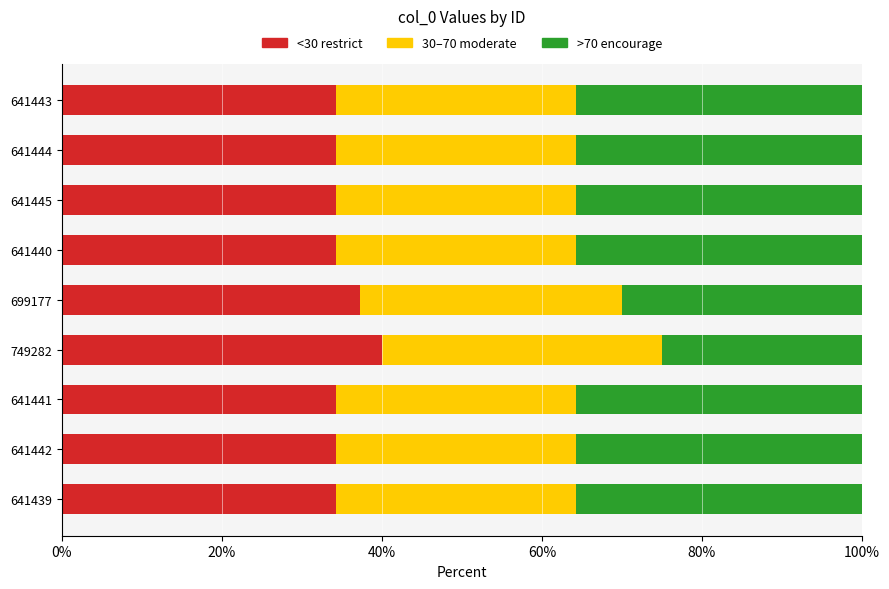

What is the lowest value of the <30 restrict series?

34.2